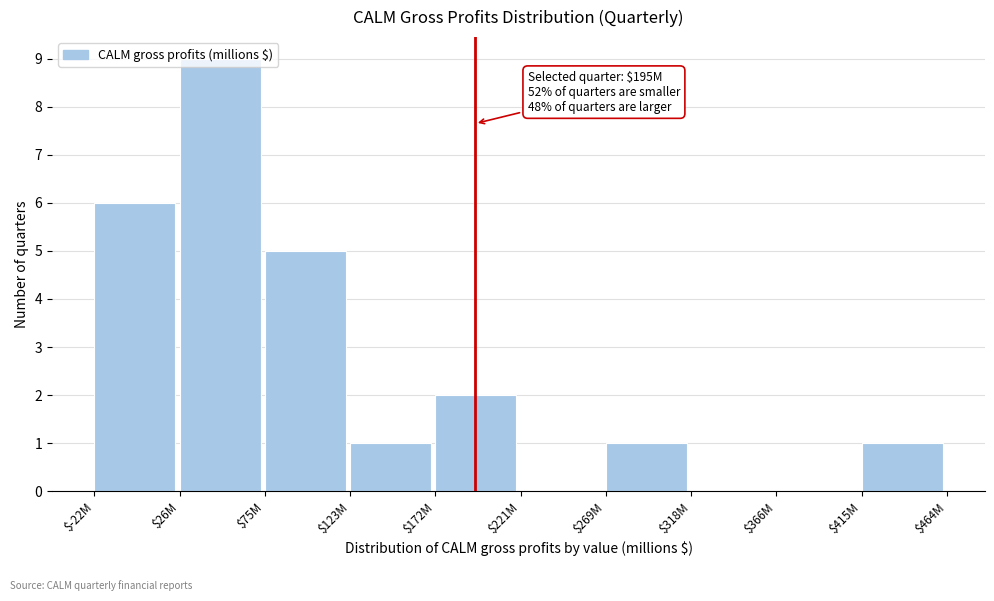

Where is the data nearest to the value 4?

$75M